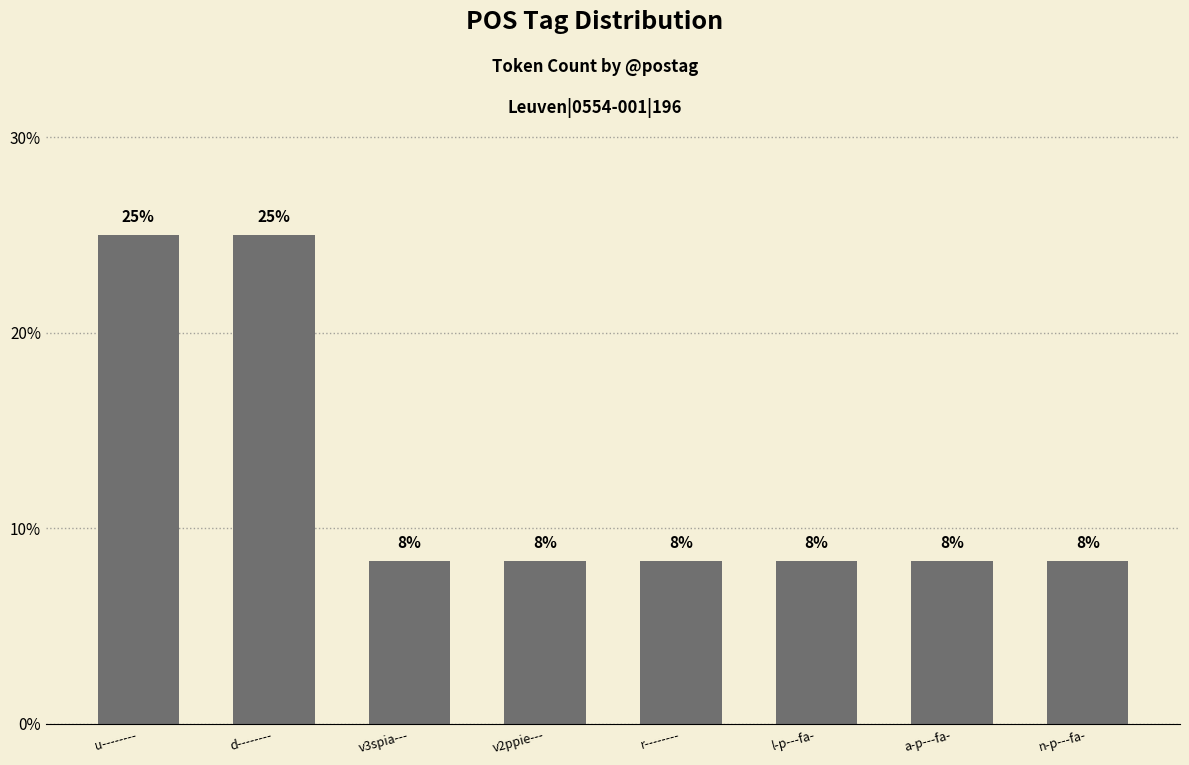

Where is the data nearest to the value 16?

v3spia---